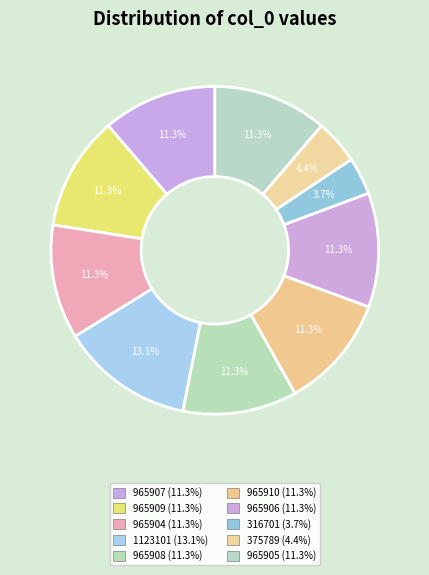

To the nearest percent, what is the combined percentage of 965904 and 1123101?

24%